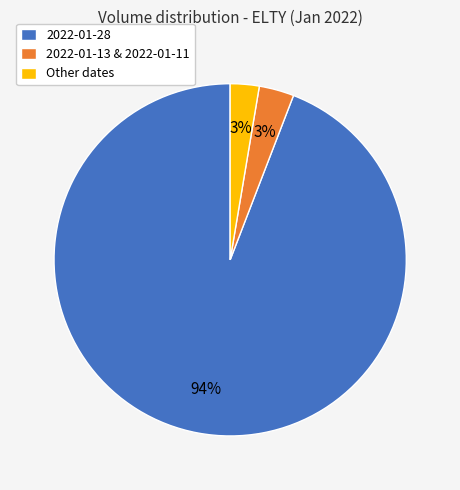

Which category accounts for the majority?

2022-01-28